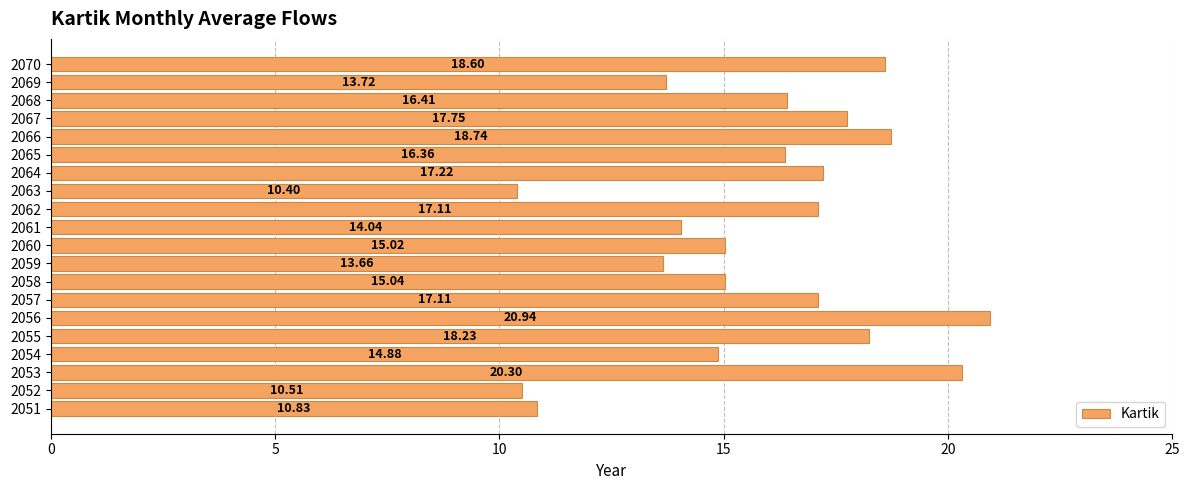

How many series are shown in this chart?

1